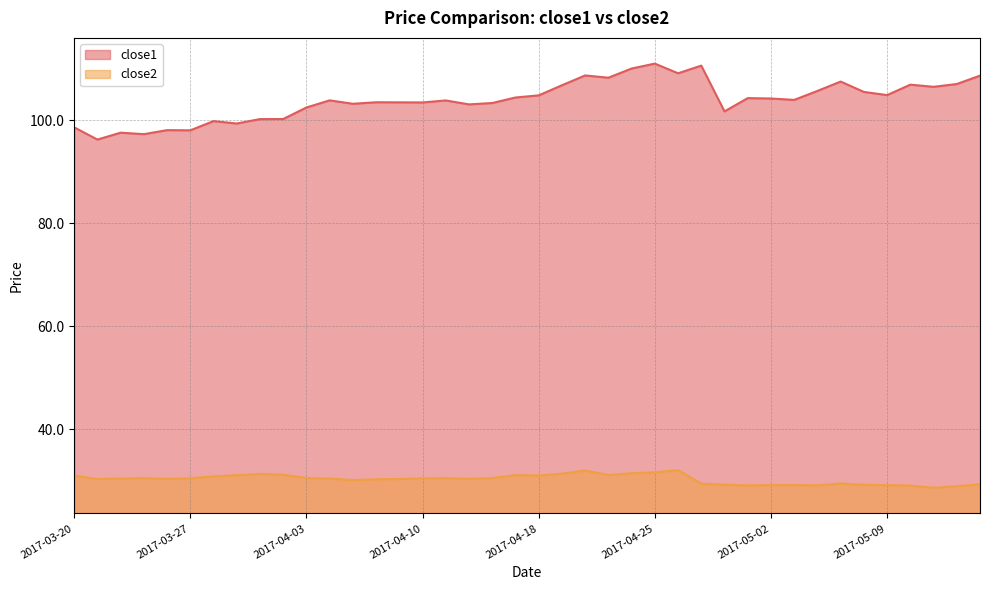

Which category has the highest value in the close1 series?

2017-04-25